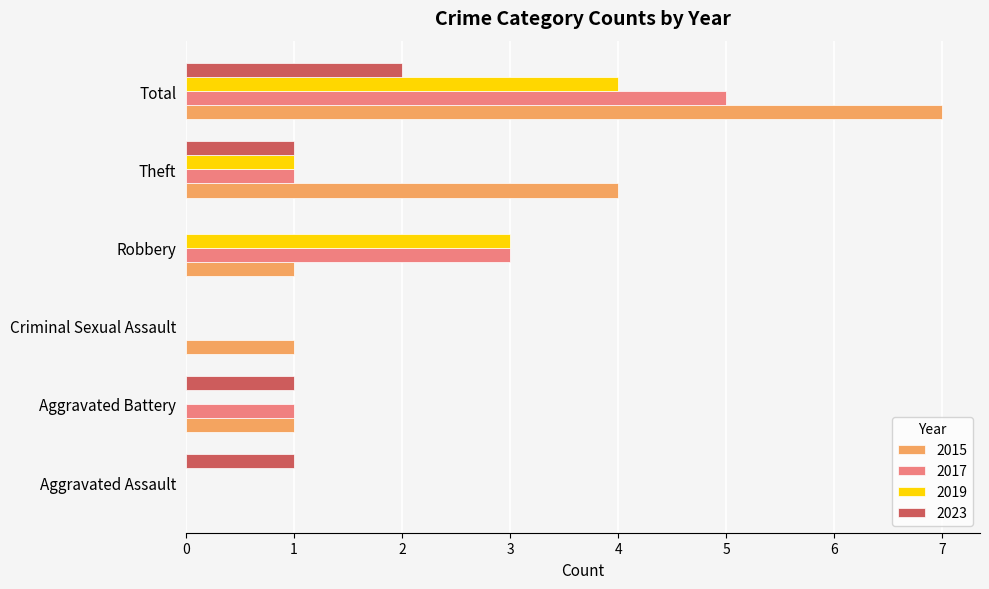

What is the total value across all series at Aggravated Assault?

1